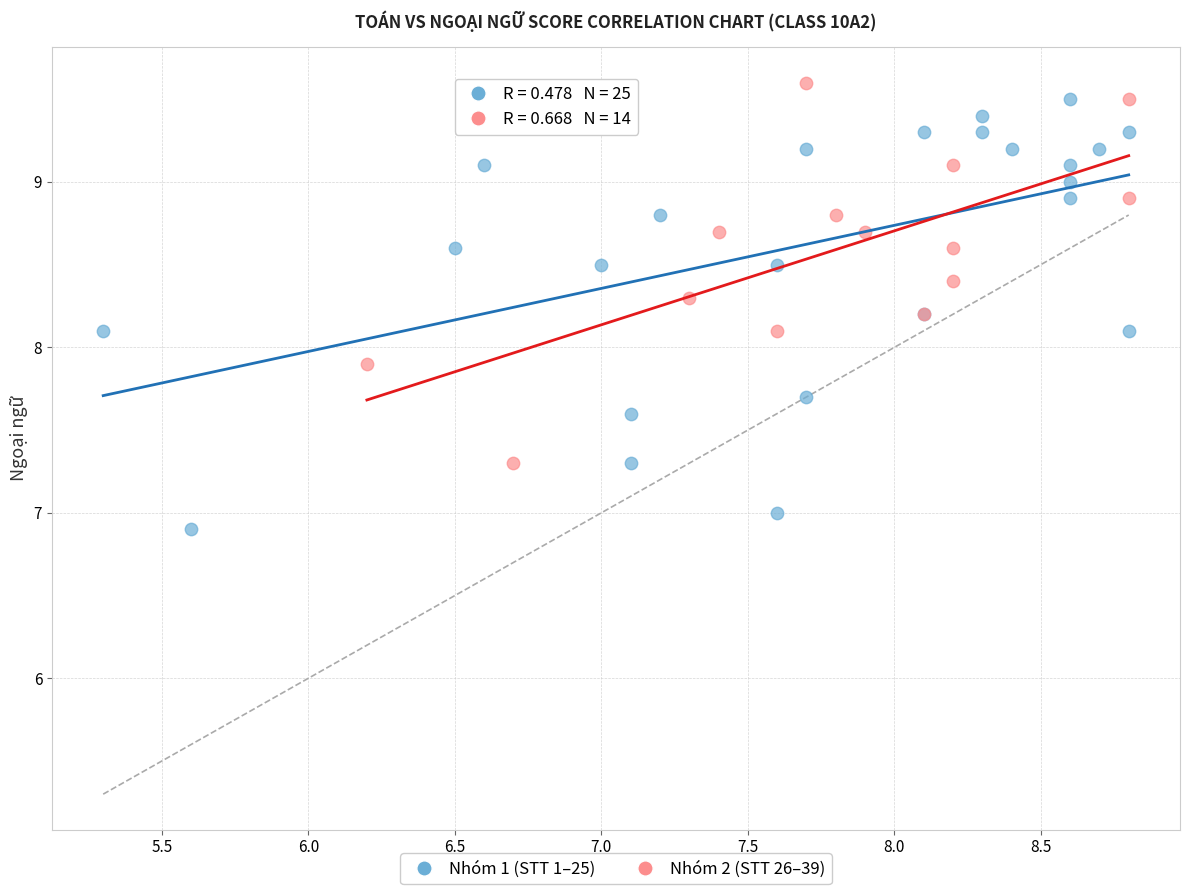

Which series contains the lowest Y value?

Nhóm 1 (STT 1–25)